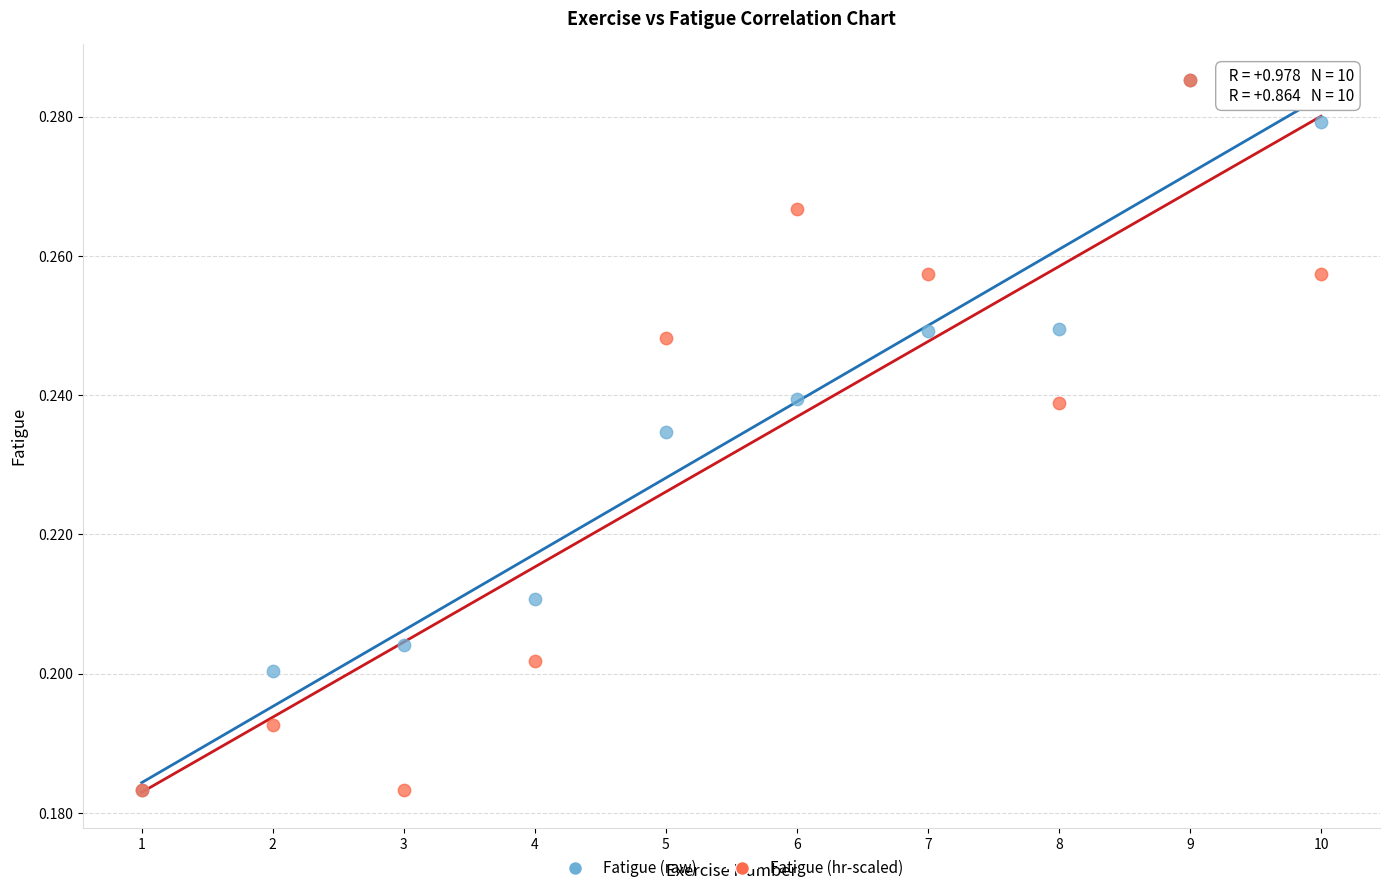

What are all the series names shown in the legend?

Fatigue (raw), Fatigue (hr-scaled)